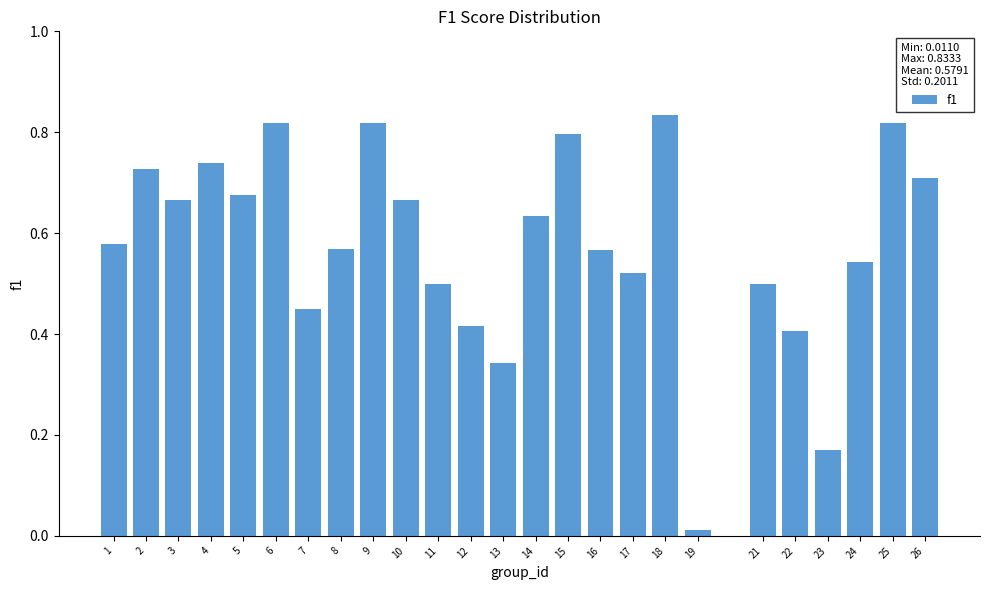

What is the change in value from 4 to 6?

+0.1